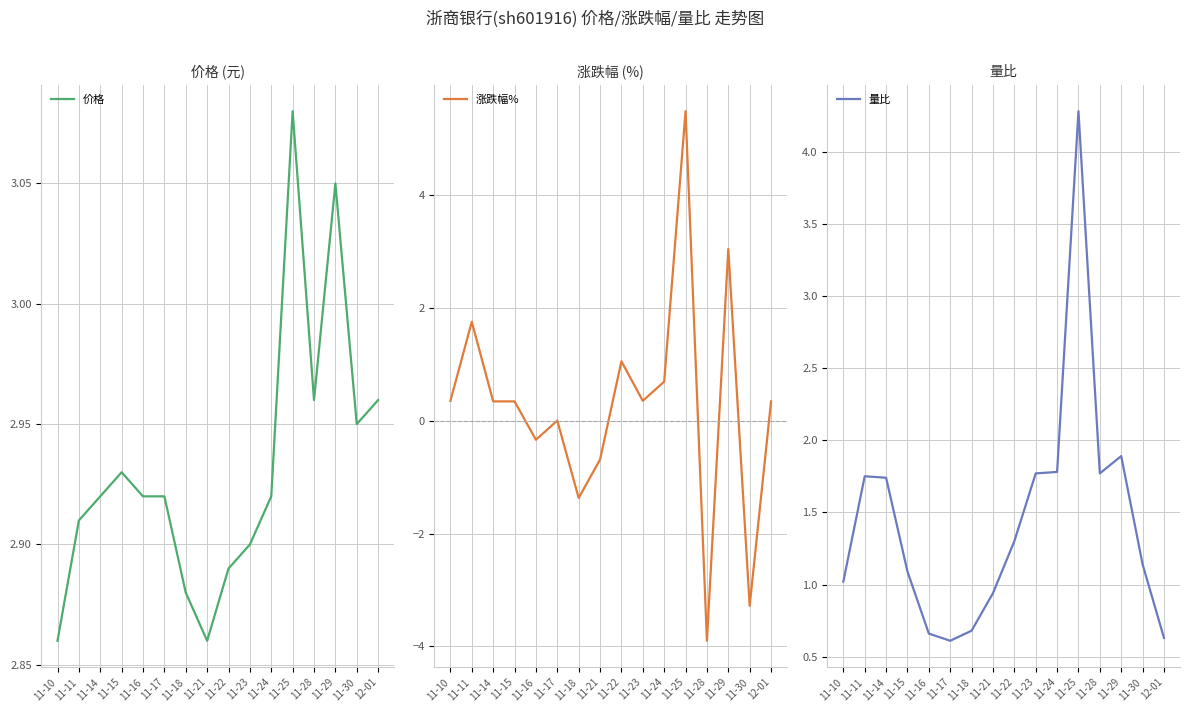

How many lines are shown in the chart?

3